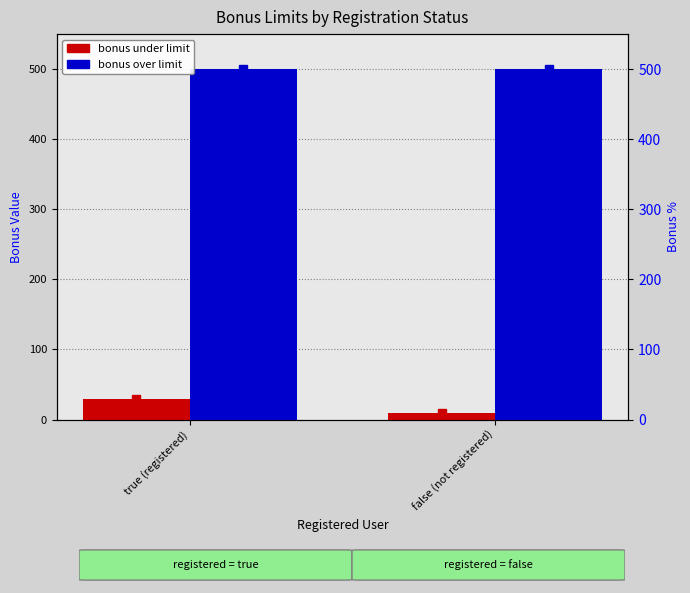

The bonus over limit series shows 500 at false (not registered). True or false?

True